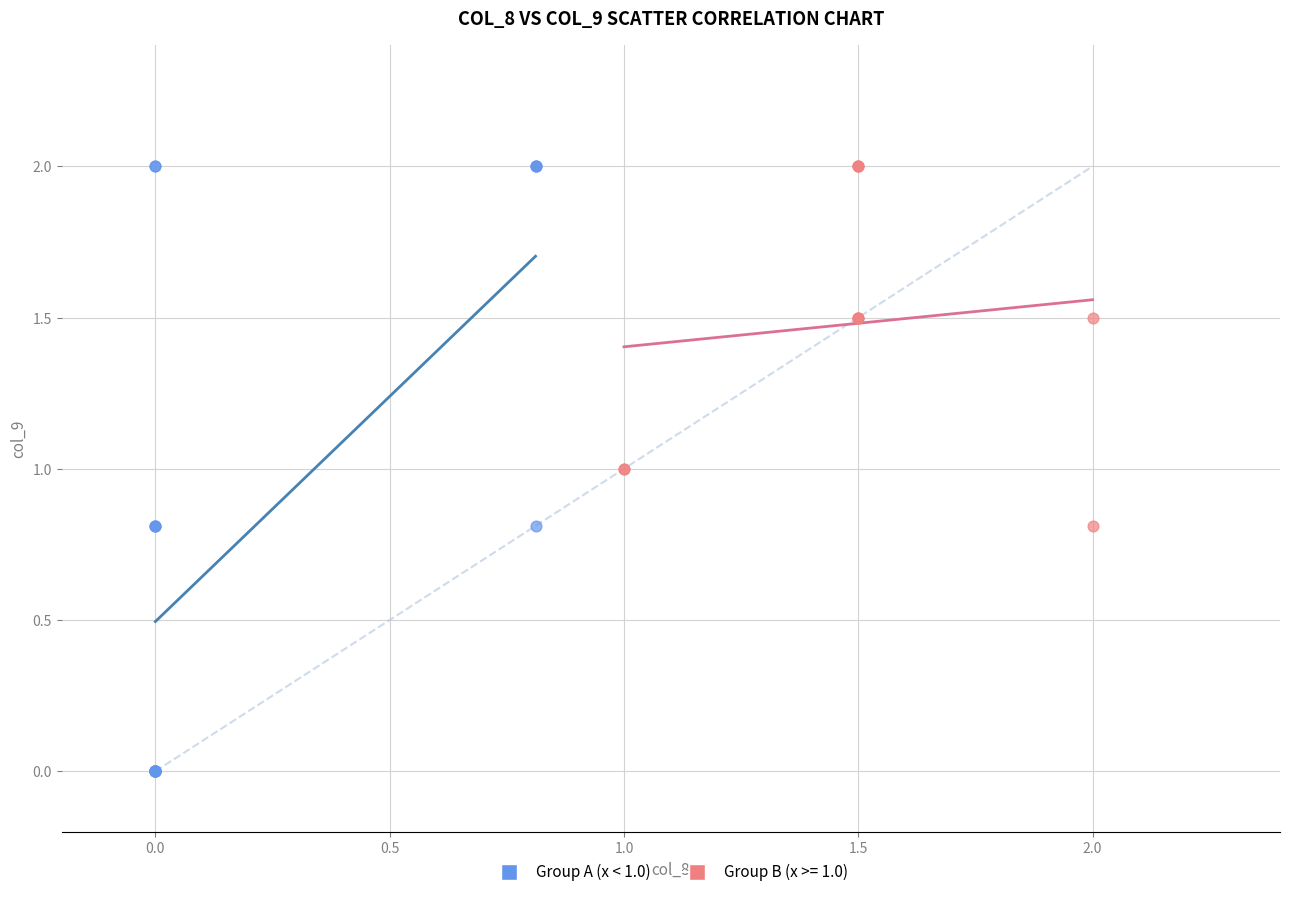

Which series has the largest Y range (max minus min)?

Group A (x < 1.0)